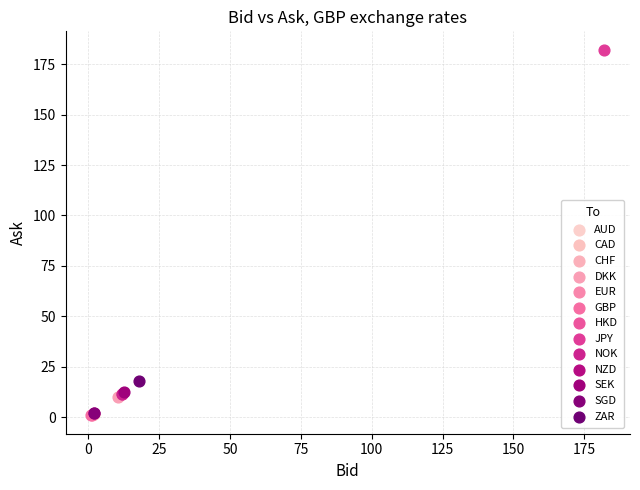

What are all the series names shown in the legend?

AUD, CAD, CHF, DKK, EUR, GBP, HKD, JPY, NOK, NZD, SEK, SGD, ZAR